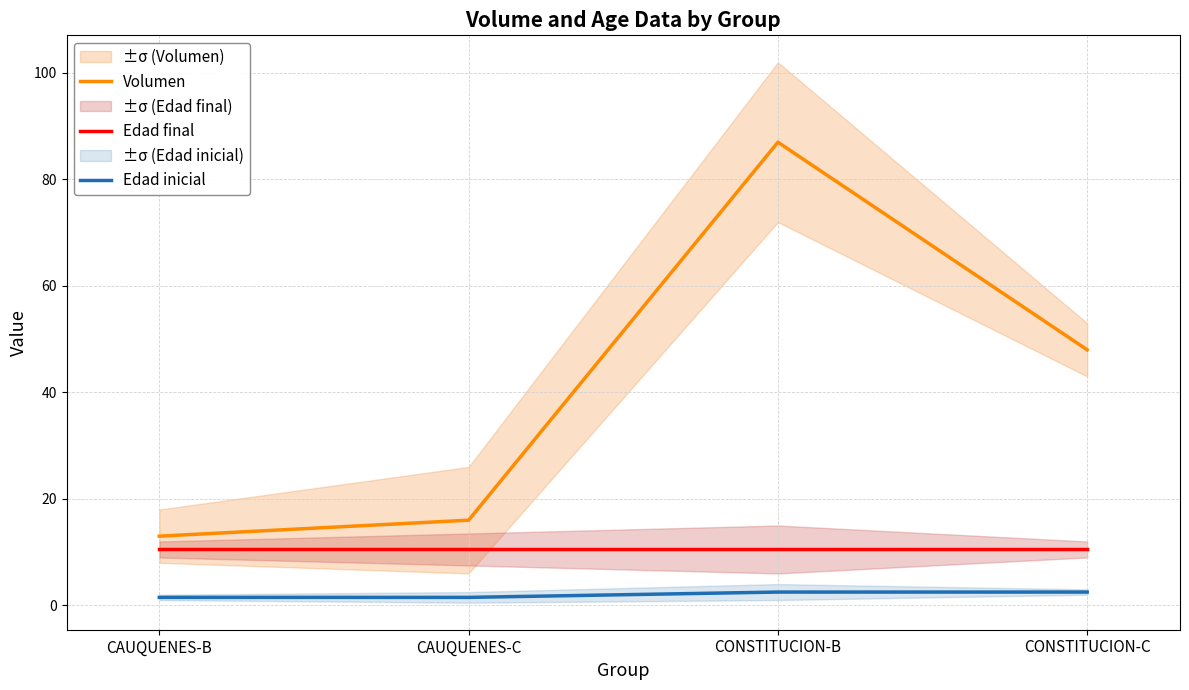

What are all the series names shown in the legend?

Volumen, Edad final, Edad inicial